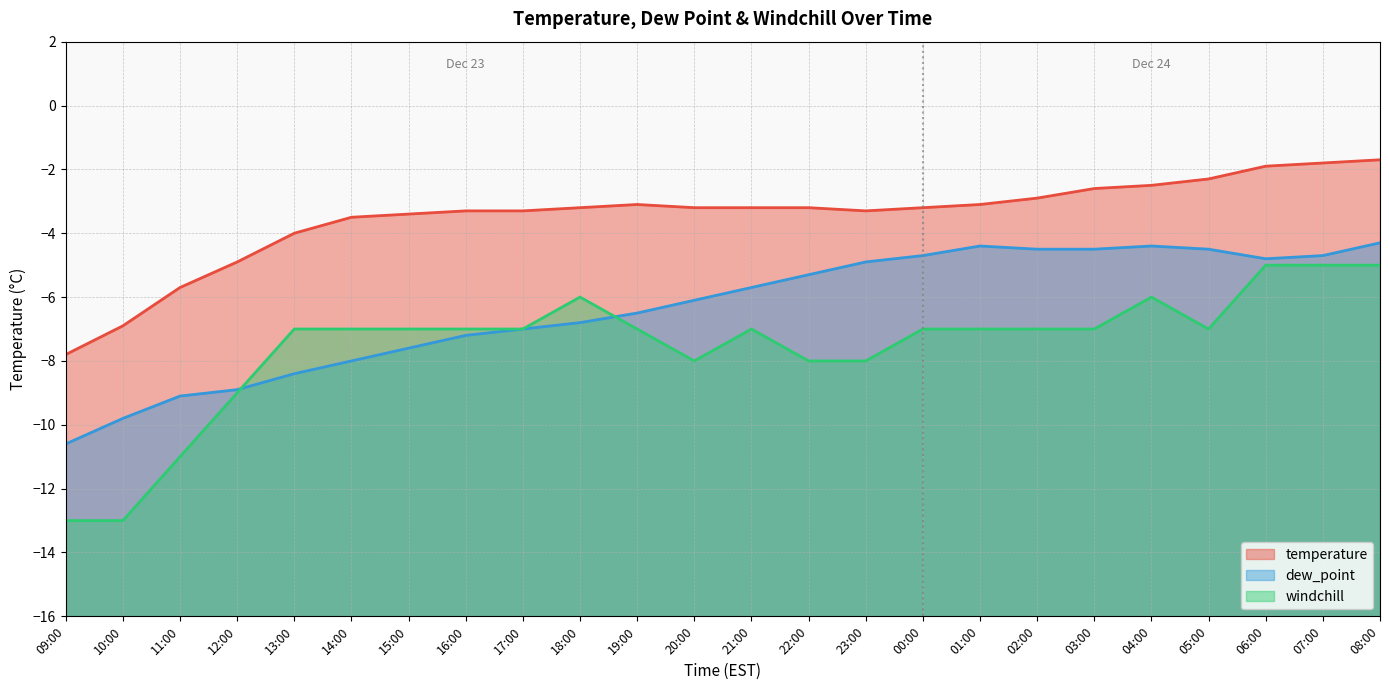

True or false: dew_point and temperature cross at least once.

False